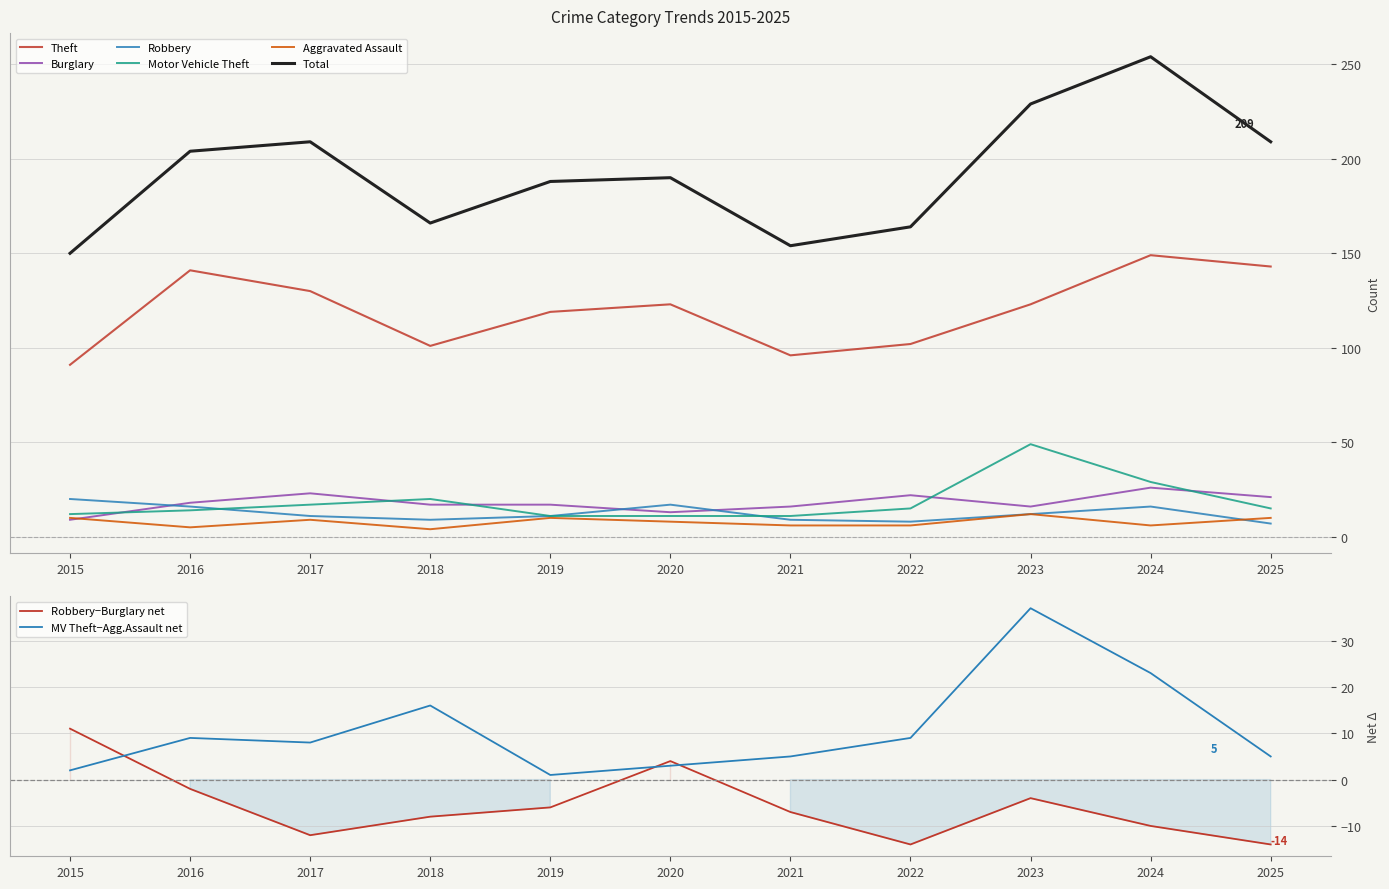

True or false: Motor Vehicle Theft and Total intersect in this chart.

False